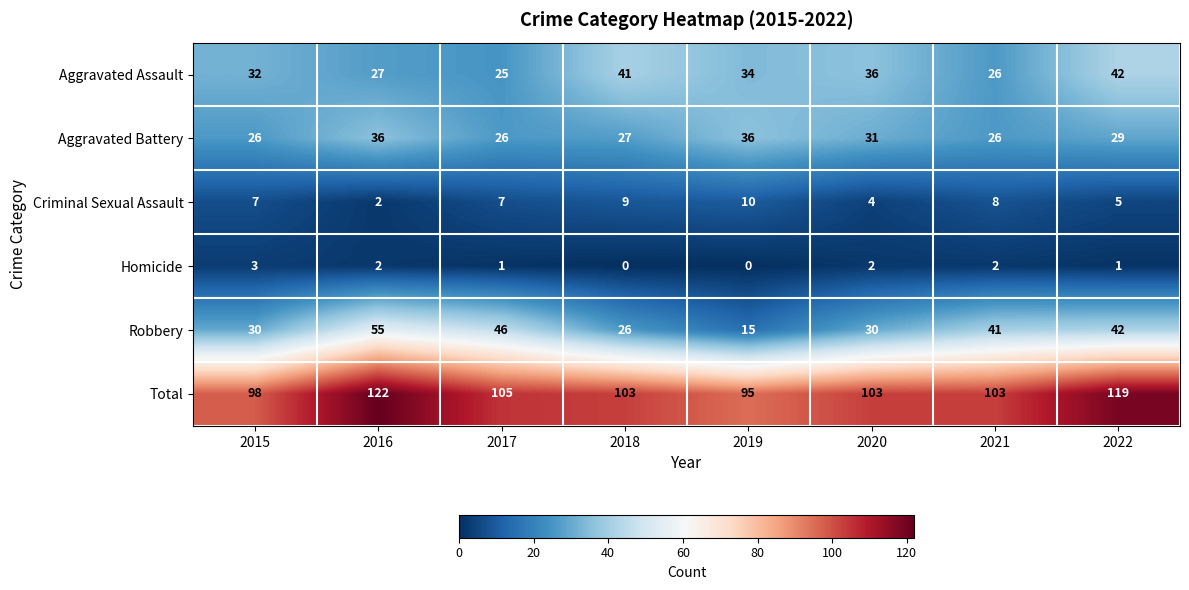

The Total series shows 105 at 2017. True or false?

True